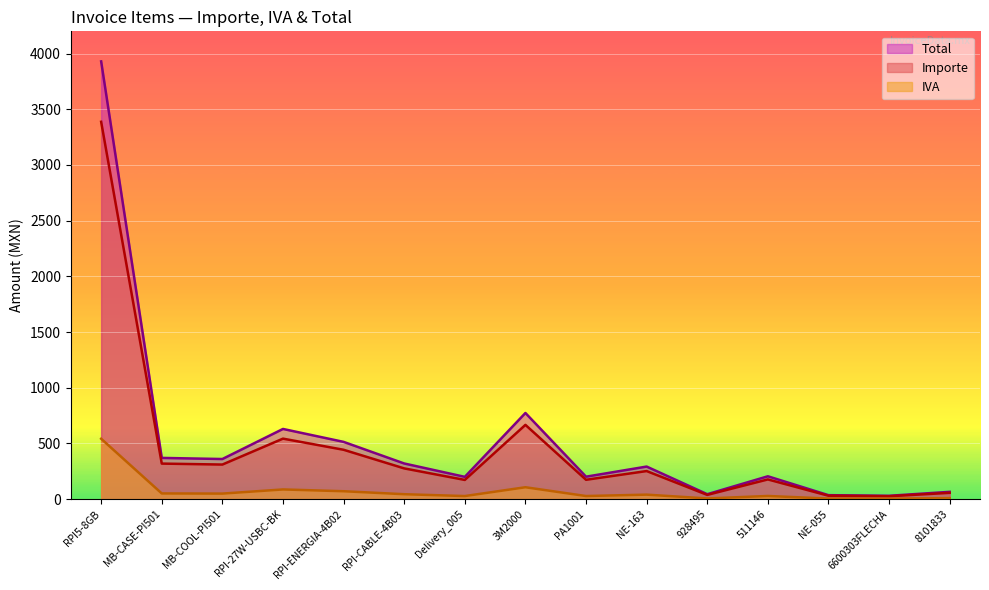

How many interior local valleys does the Total series have?

5